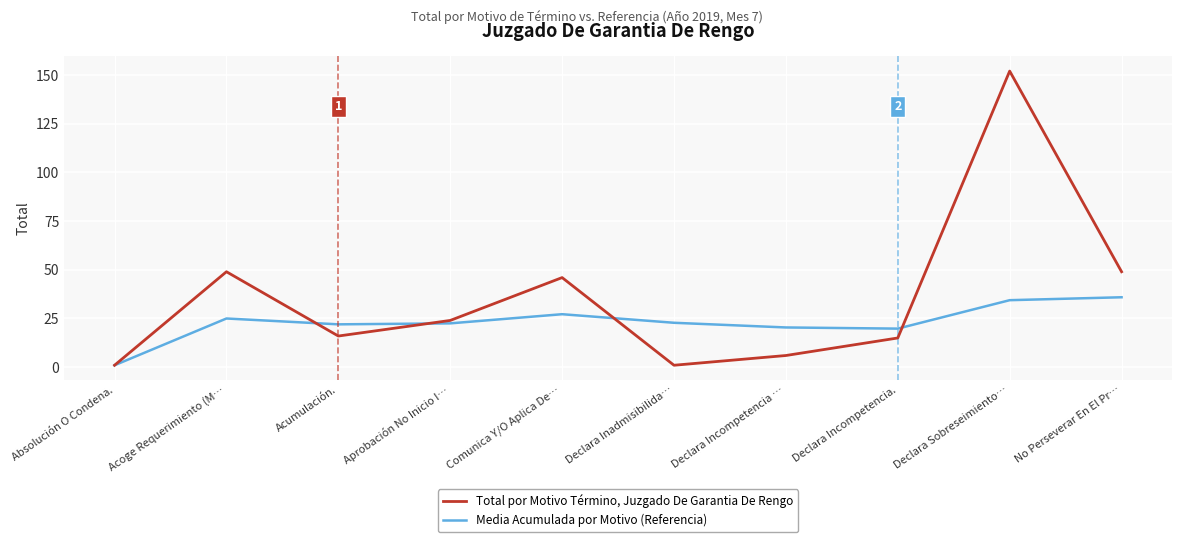

List the series in order of their peak value, highest first.

Total por Motivo Término, Juzgado De Garantia De Rengo, Media Acumulada por Motivo (Referencia)